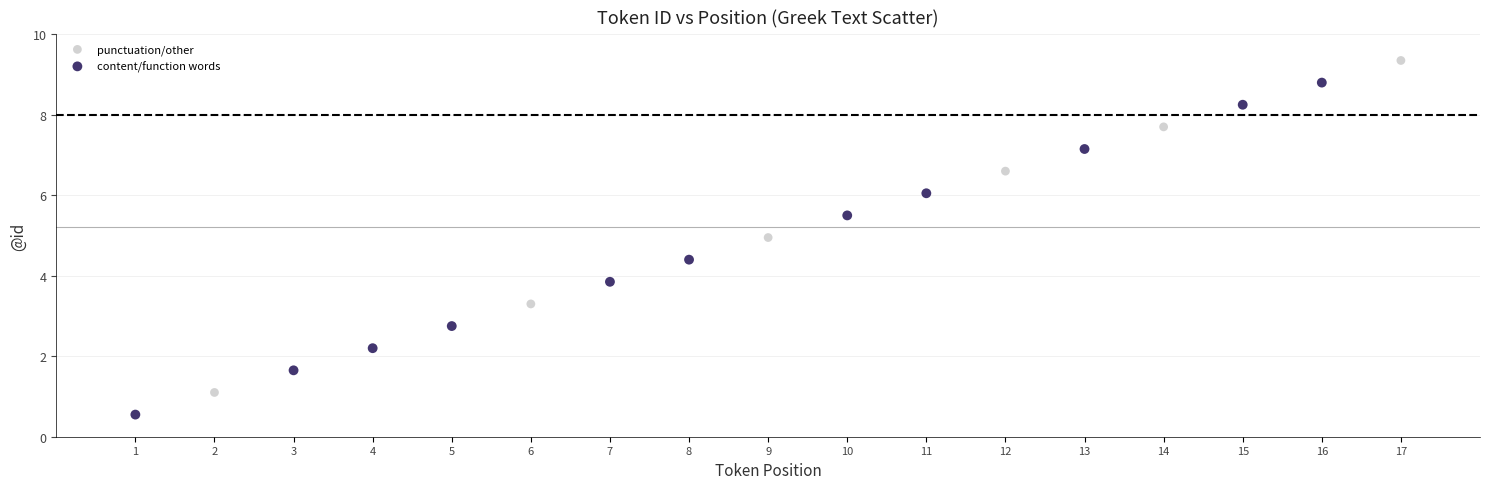

Which series contains the highest Y value?

punctuation/other